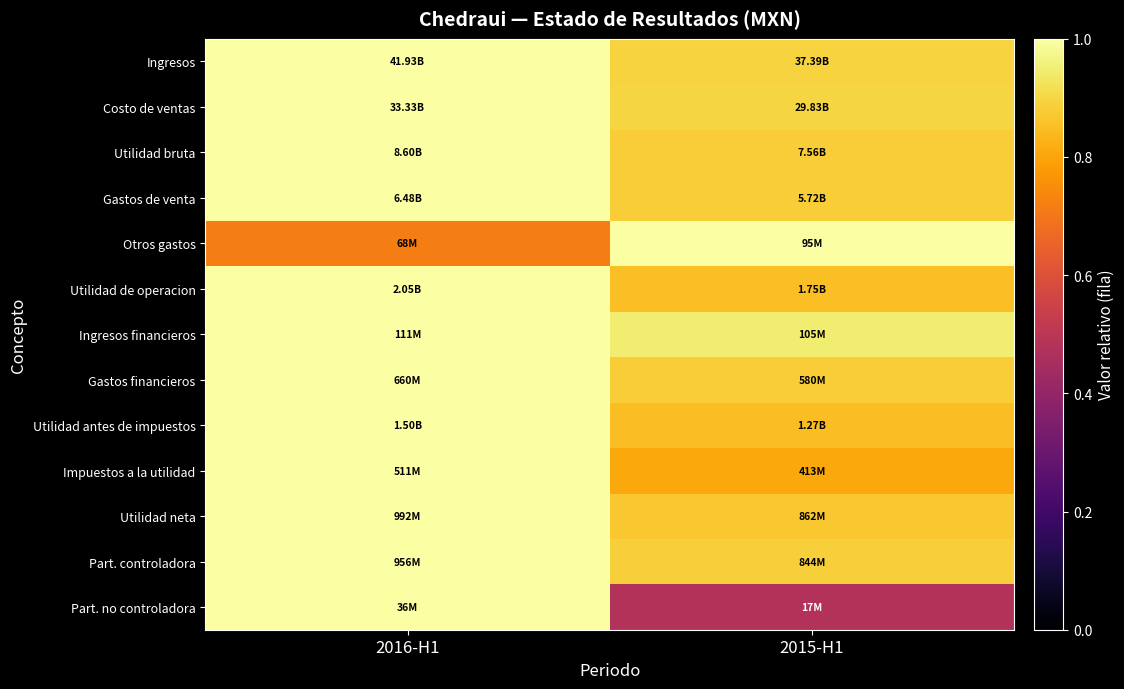

What is the total value across all series at 2016-H1?

12.7